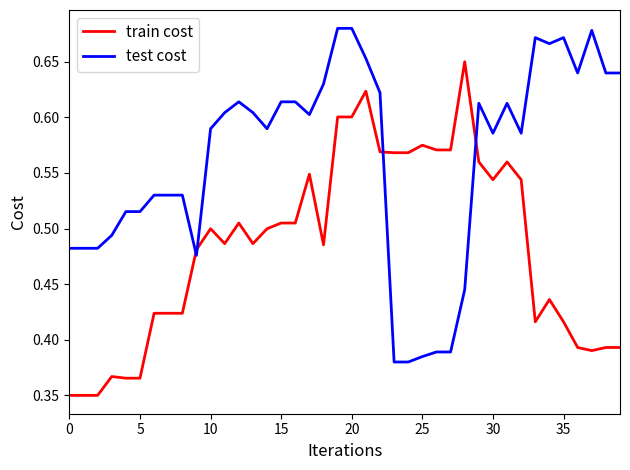

True or false: test cost and train cost intersect in this chart.

True